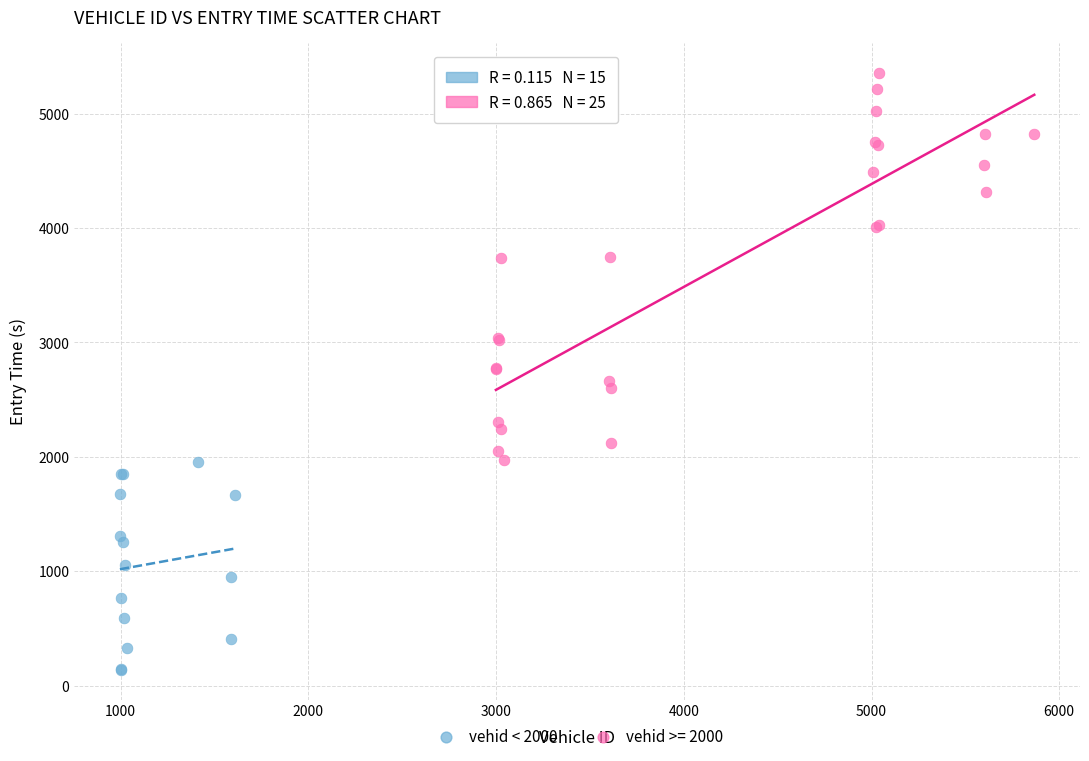

Which series contains the highest Y value?

vehid >= 2000